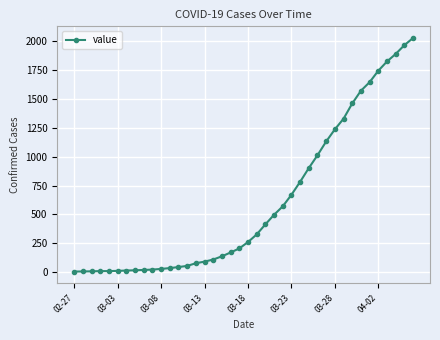

How many categories are shown in the chart?

40